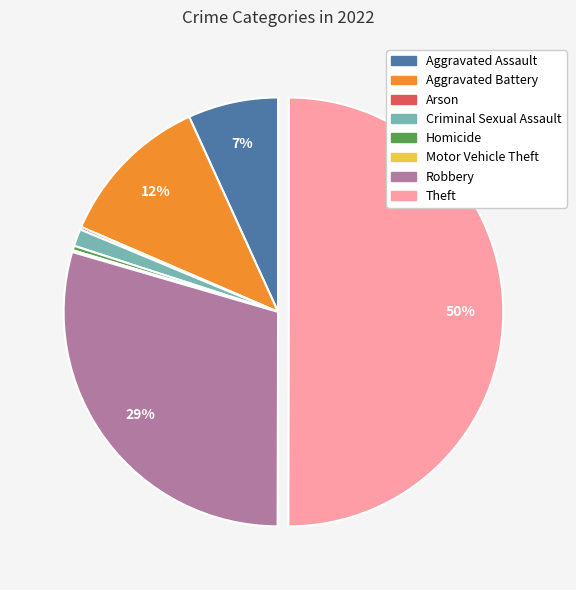

What is the largest slice in the pie chart?

Theft